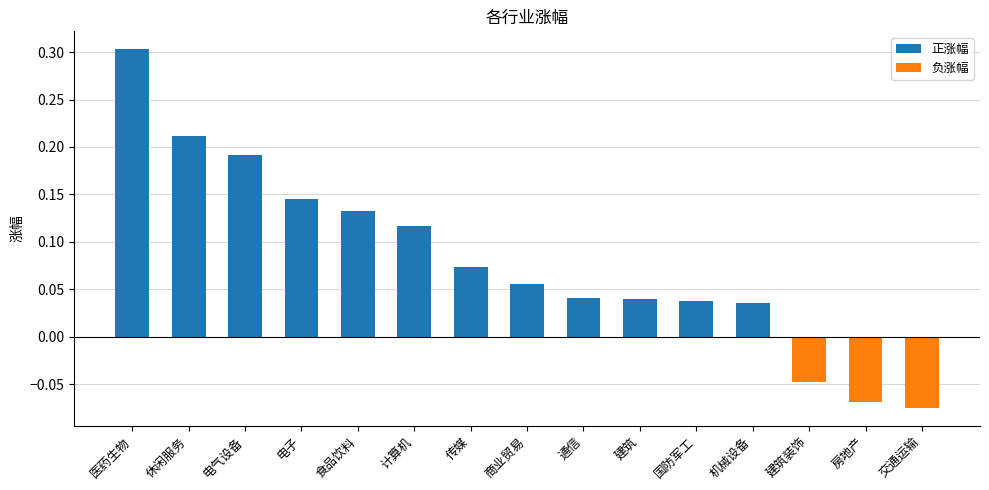

At which category does the chart reach its peak across all series?

医药生物